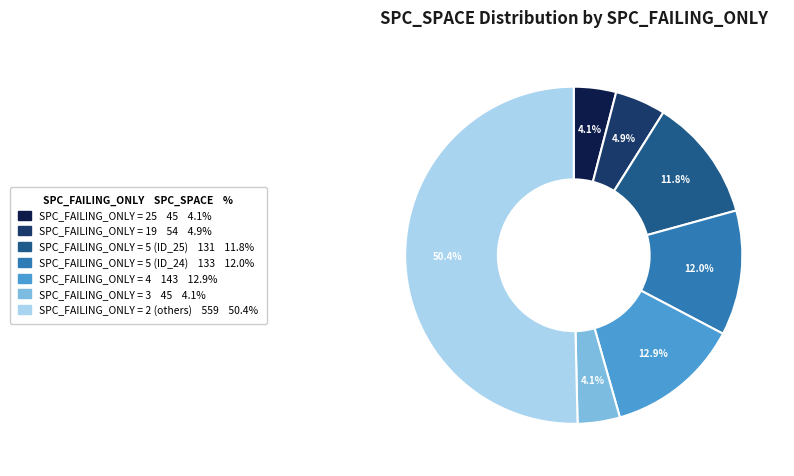

Approximately how many times larger is the value at SPC_FAILING_ONLY = 3 45 4.1% compared to SPC_FAILING_ONLY = 19 54 4.9%?

0.8